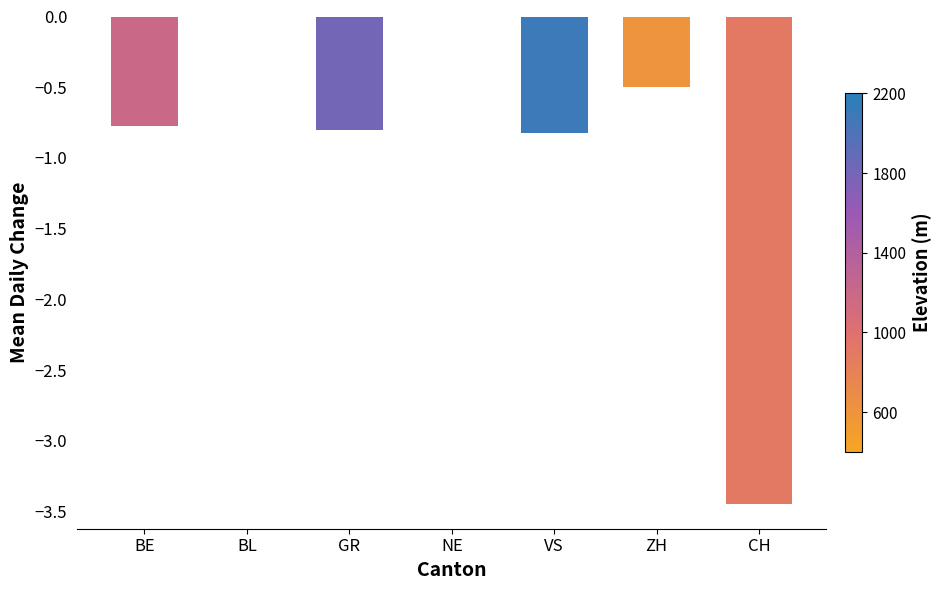

Is it true that the value at VS is -0.8?

True